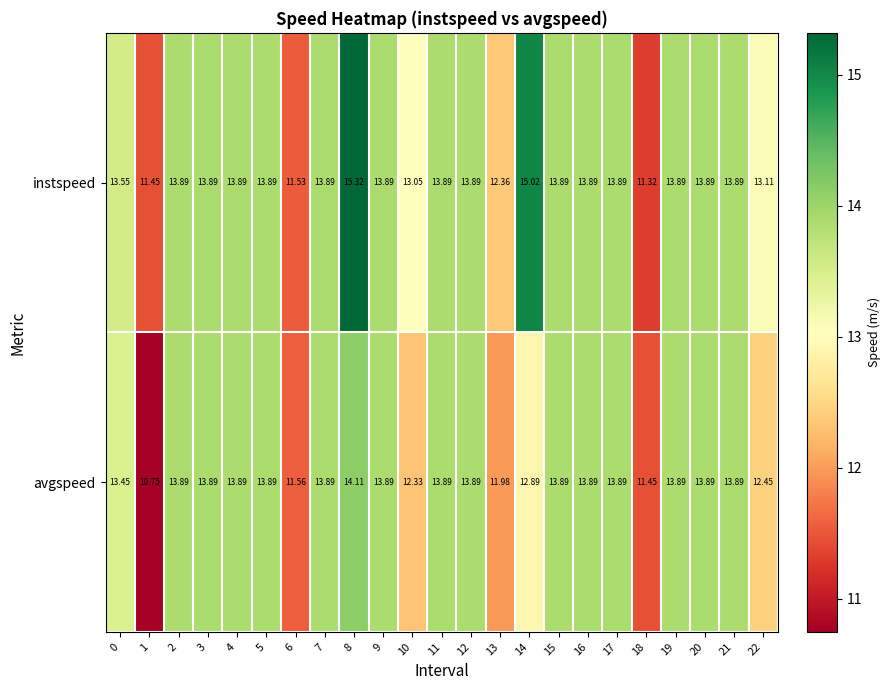

Which category has the lowest value across all series?

1